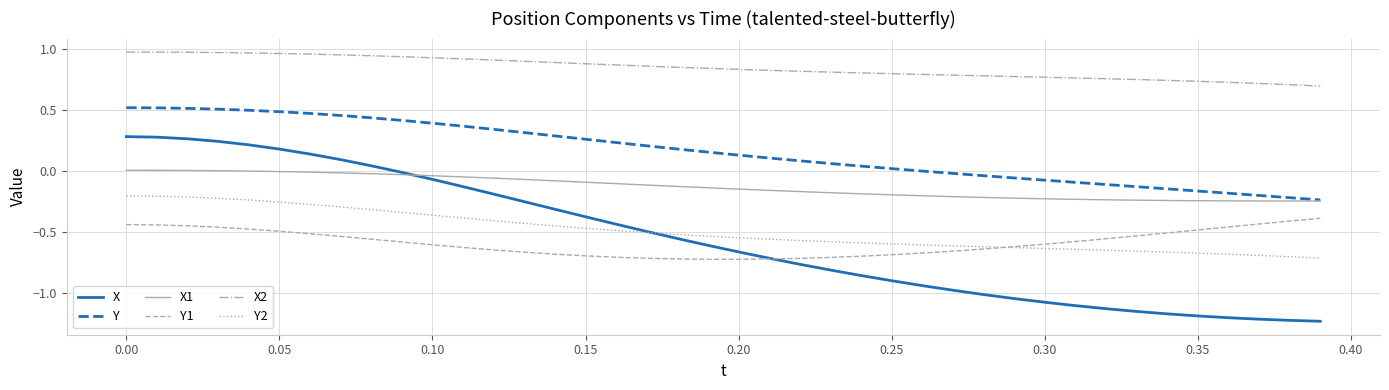

True or false: Y and Y1 cross at least once.

False